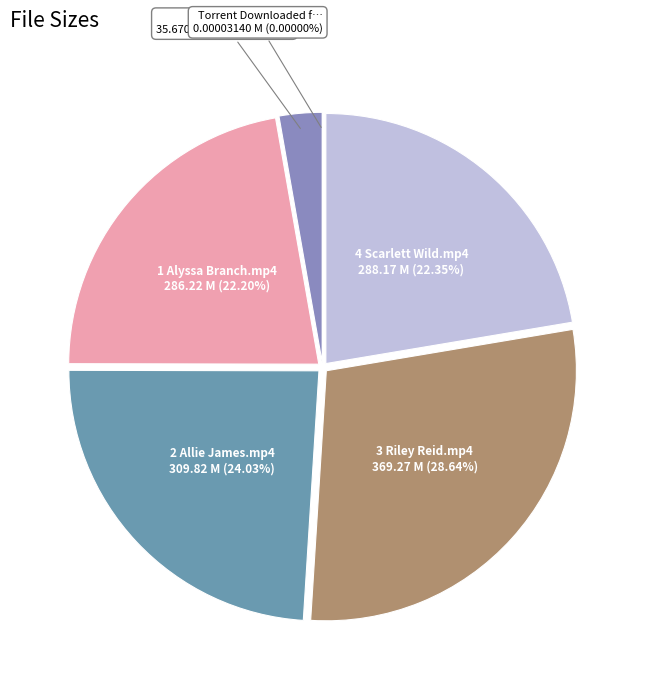

True or false: 4 Scarlett Wild.mp4 accounts for 15% of the total.

False